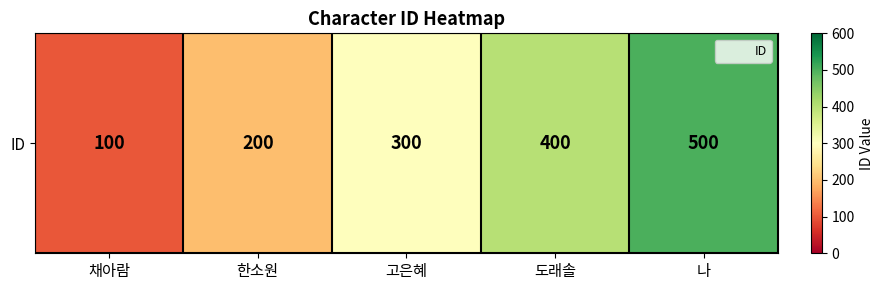

What is the average value?

300